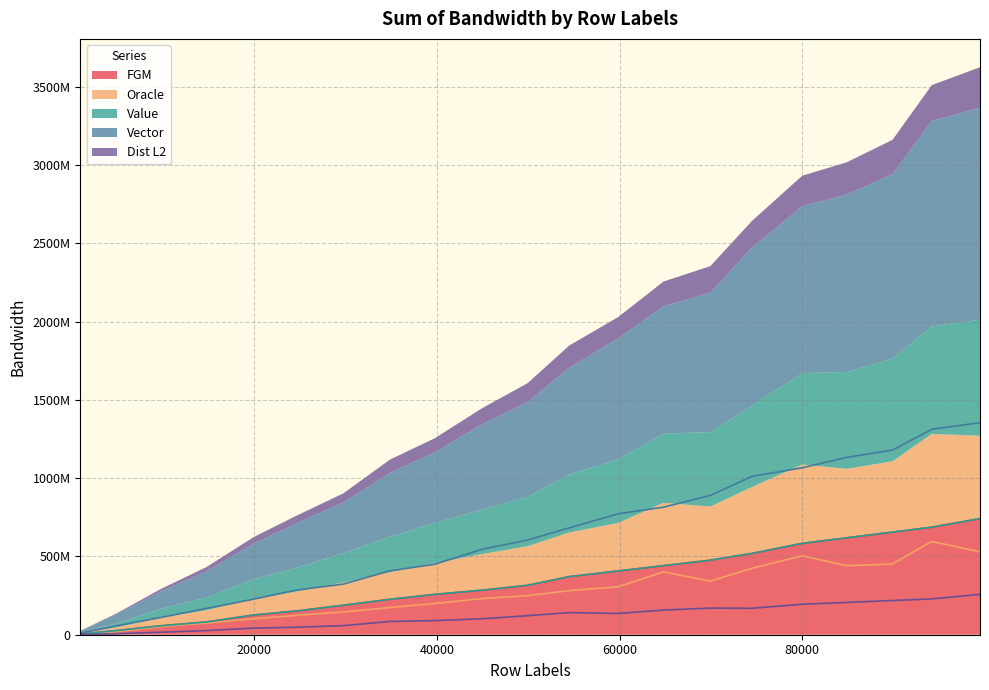

Which category has the lowest value across all series?

968